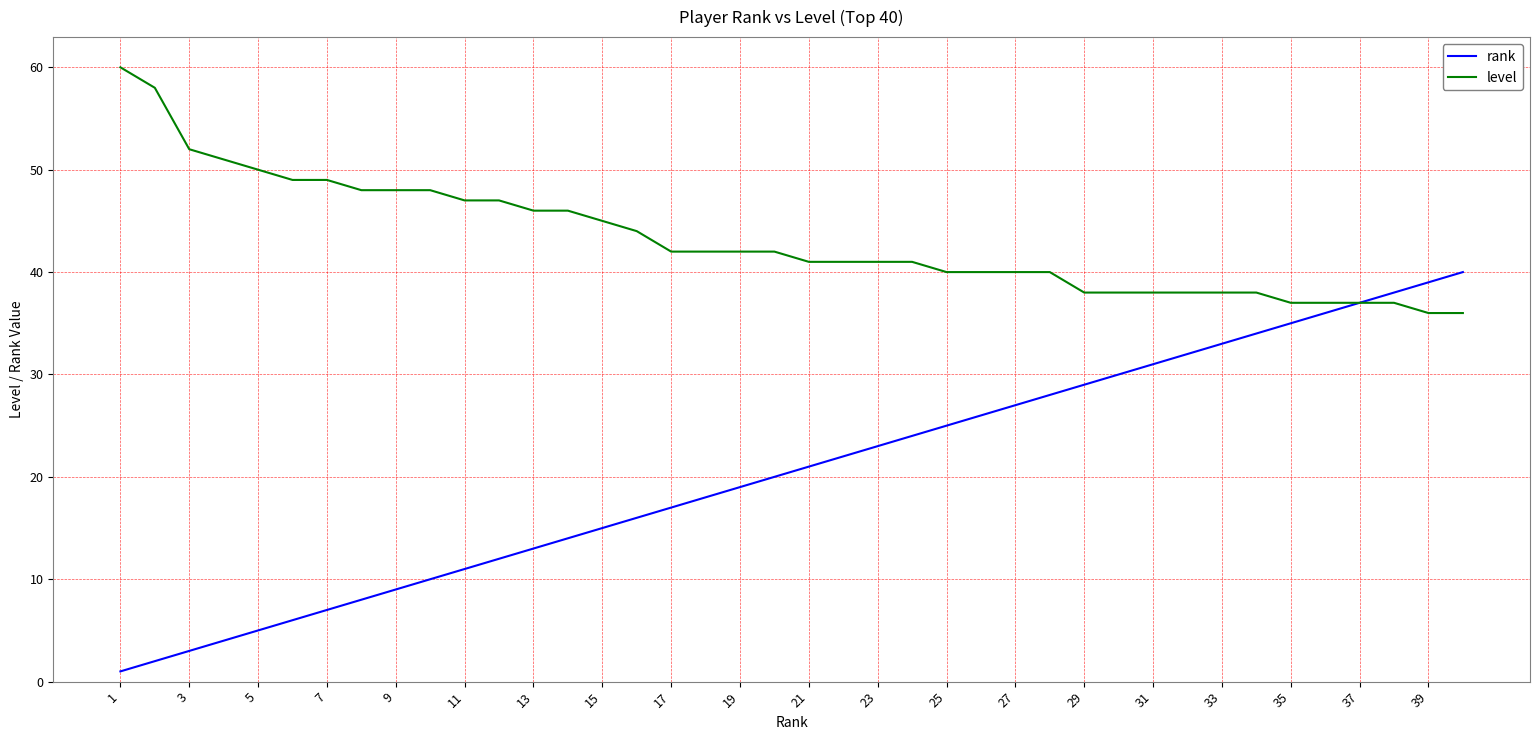

How many categories are shown in the chart?

40